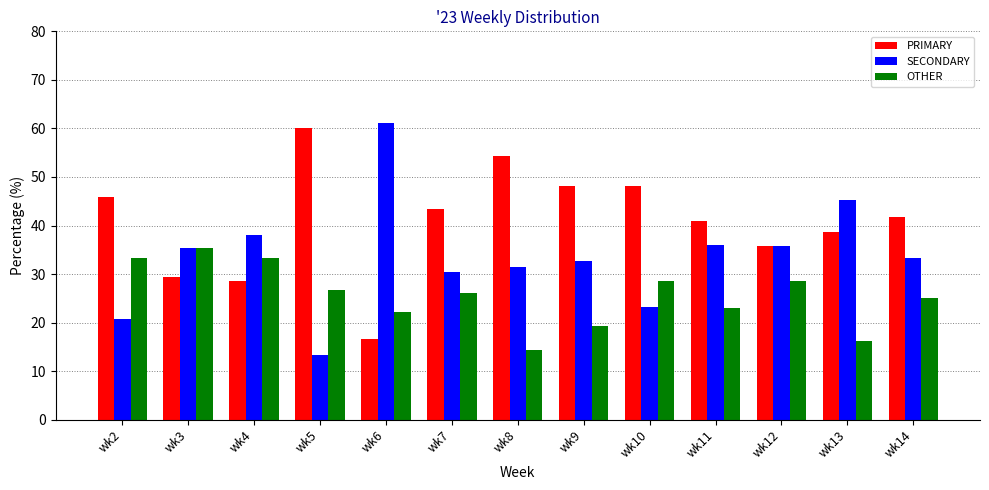

What is the total value across all series at wk10?

100.0